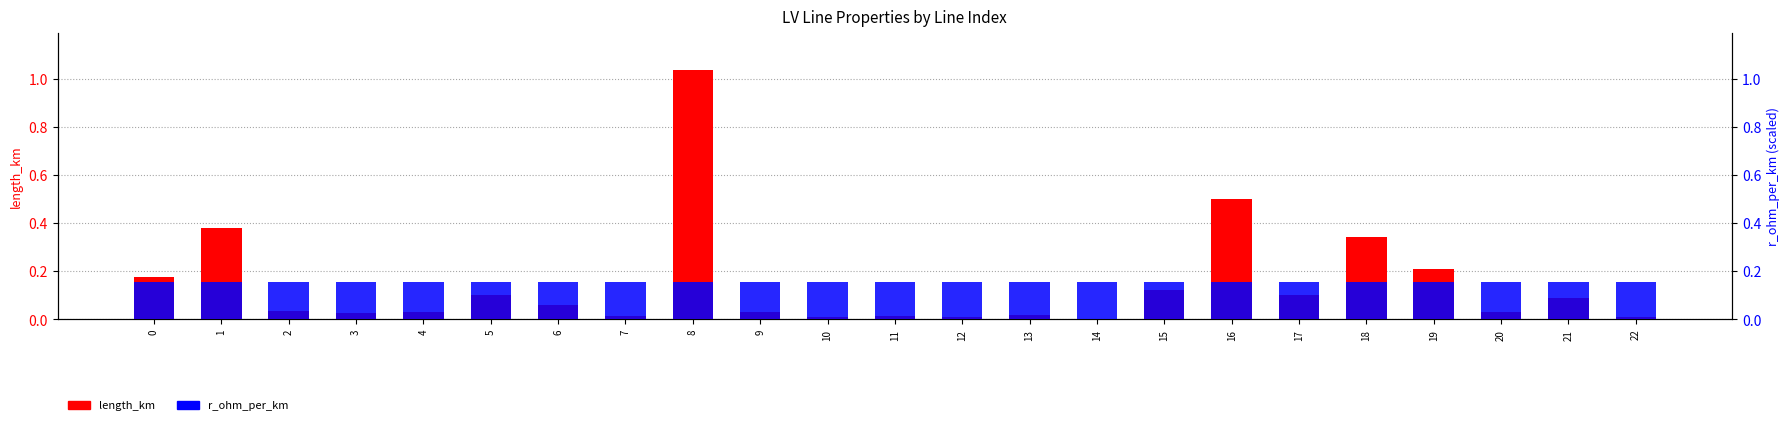

How many bars are there in total?

46